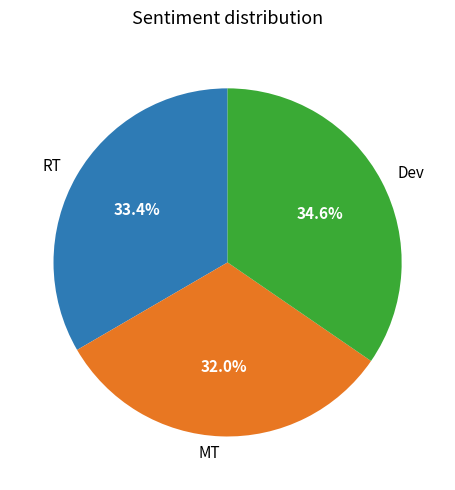

What percentage do Dev and MT together represent?

66.6%